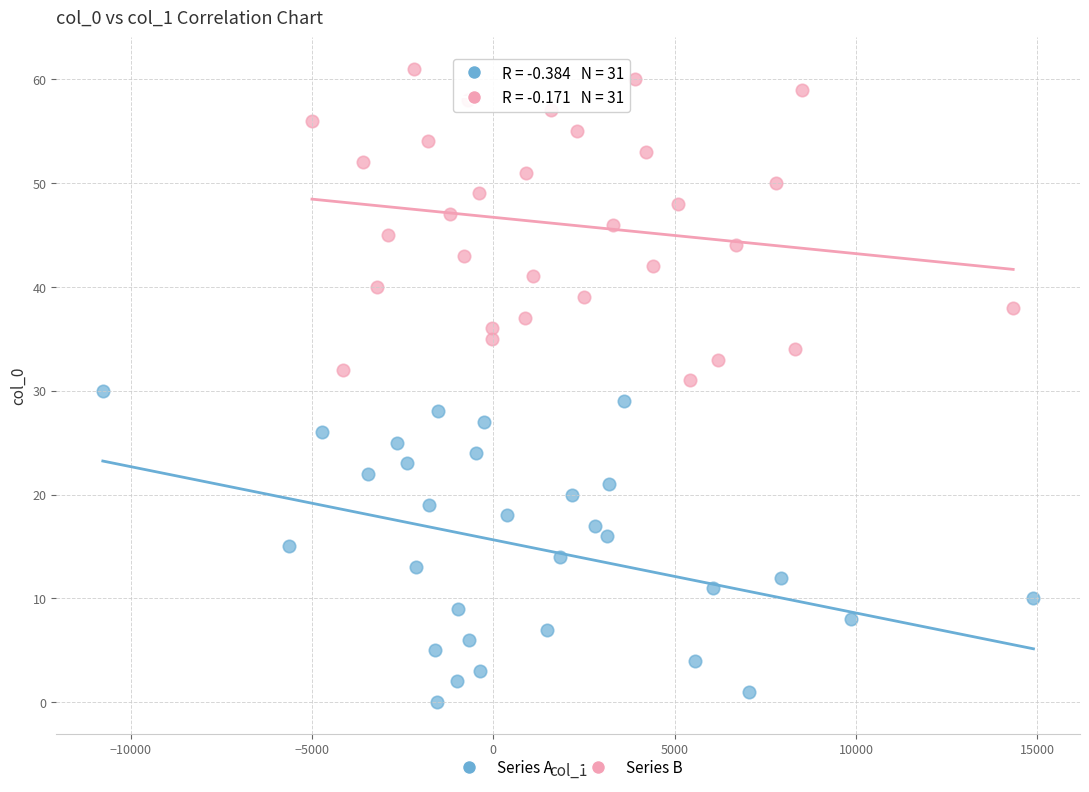

Which series contains the lowest Y value?

Series A